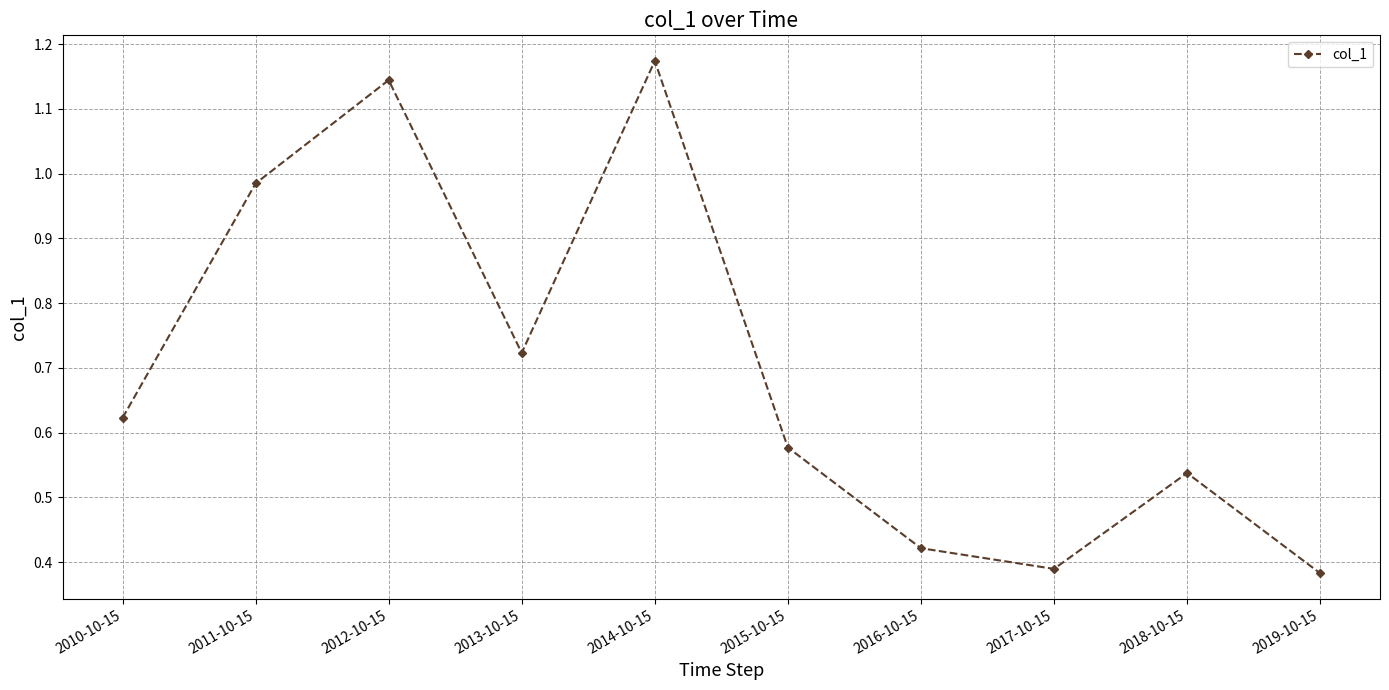

Which label corresponds to the largest value in the chart?

2014-10-15